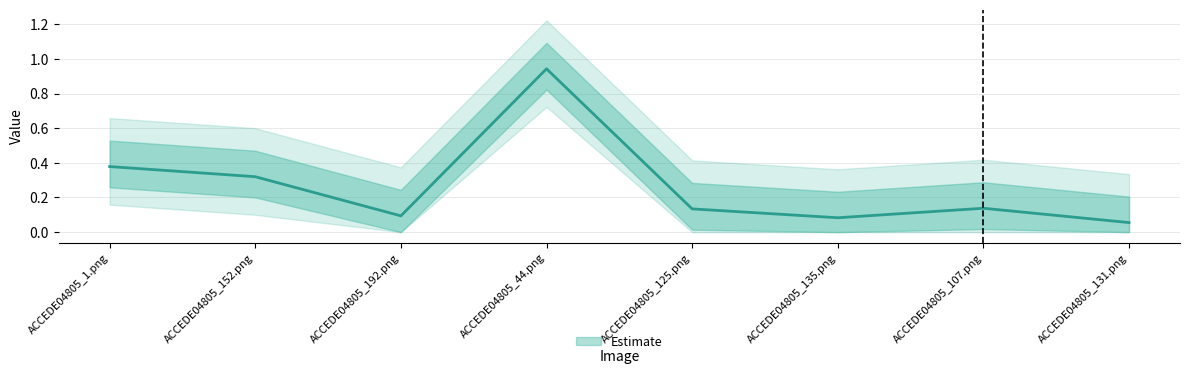

What is the label of the 8th point from the right?

ACCEDE04805_1.png